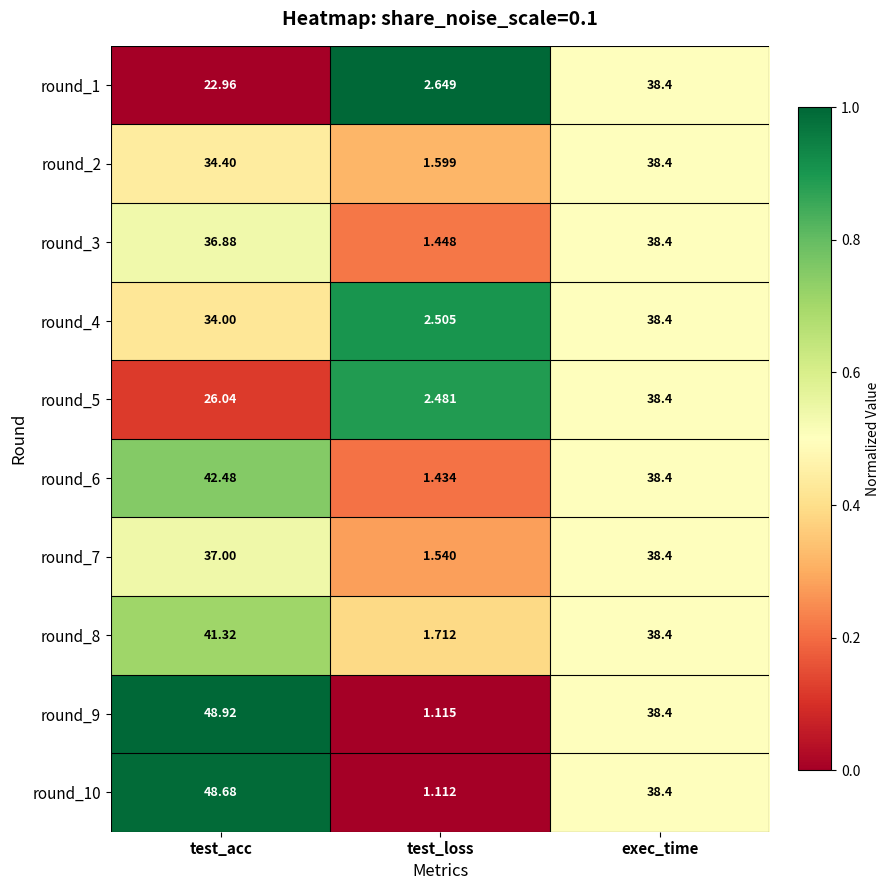

Which category has the highest value in the round_2 series?

exec_time